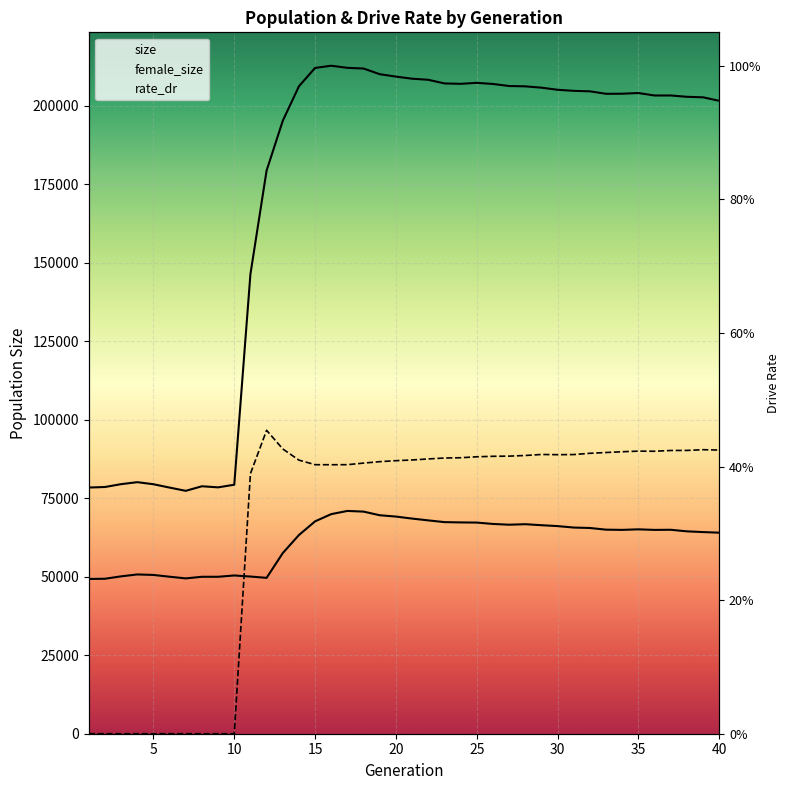

What is the total value across all series at 29?

272108.4